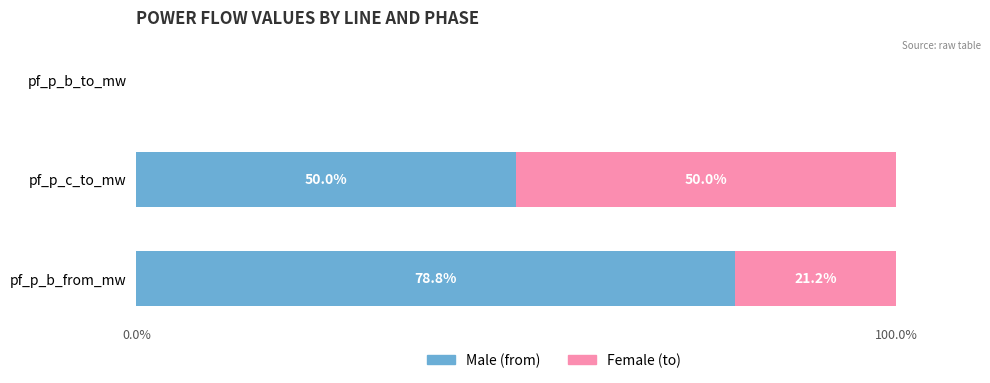

What is the total value across all series at pf_p_b_from_mw?

100.0